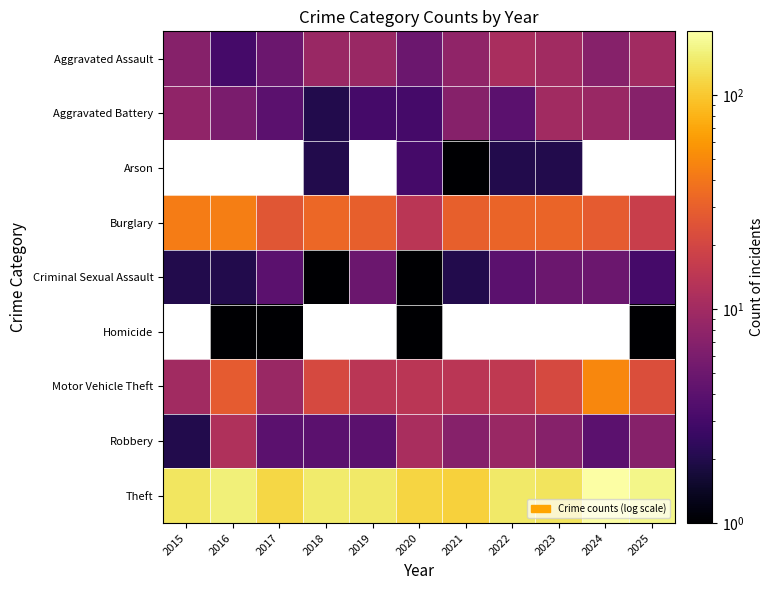

At how many categories does at least one series exceed 62?

11